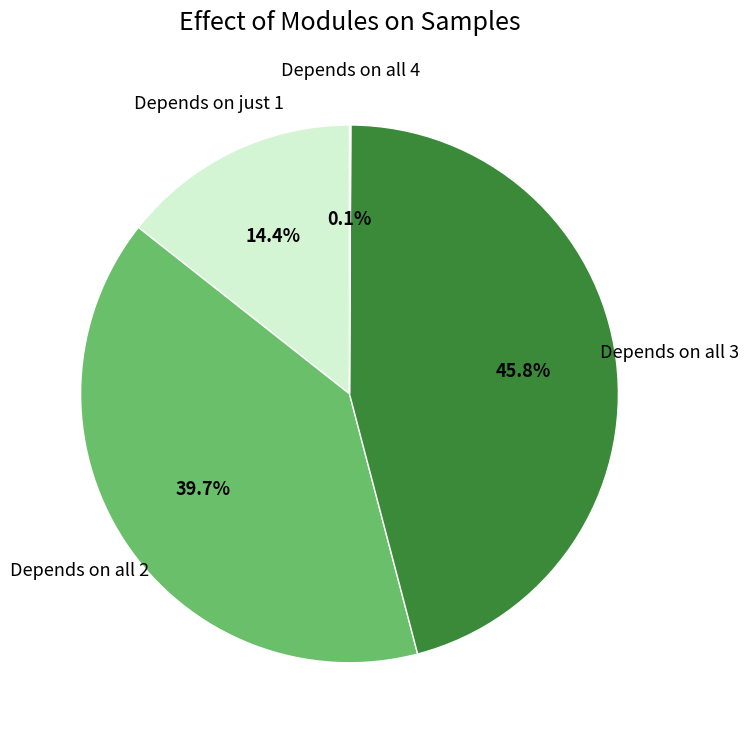

Does any single category account for the majority?

No